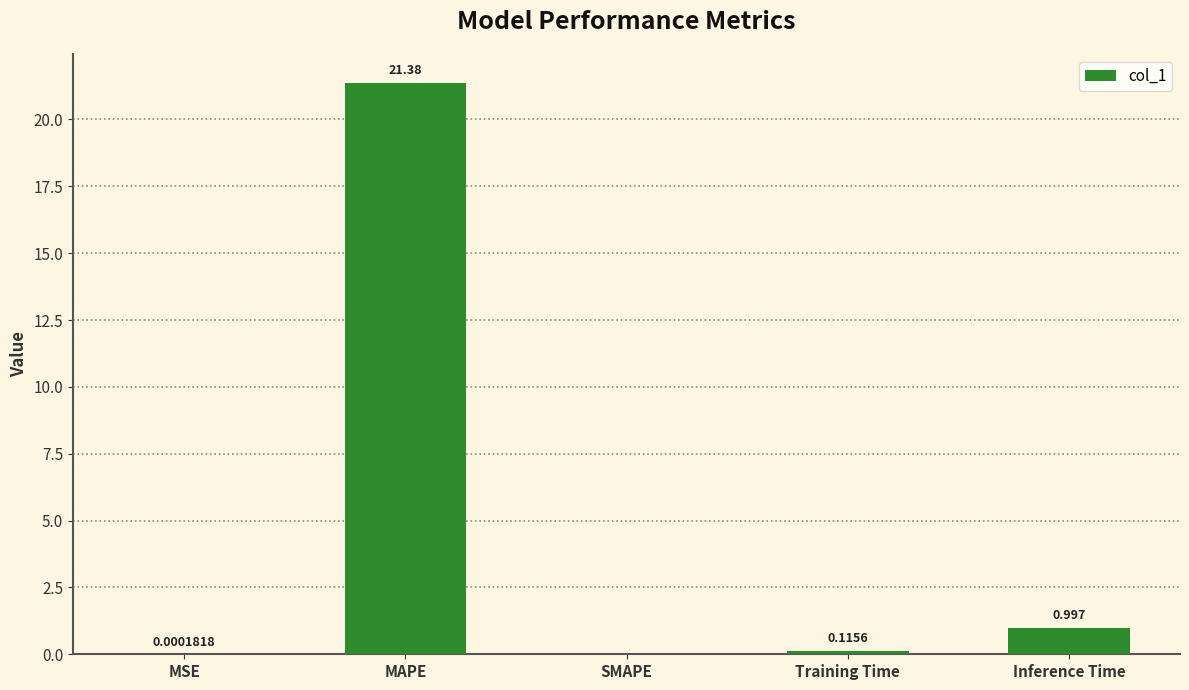

Between MSE and MAPE, which is larger?

MAPE